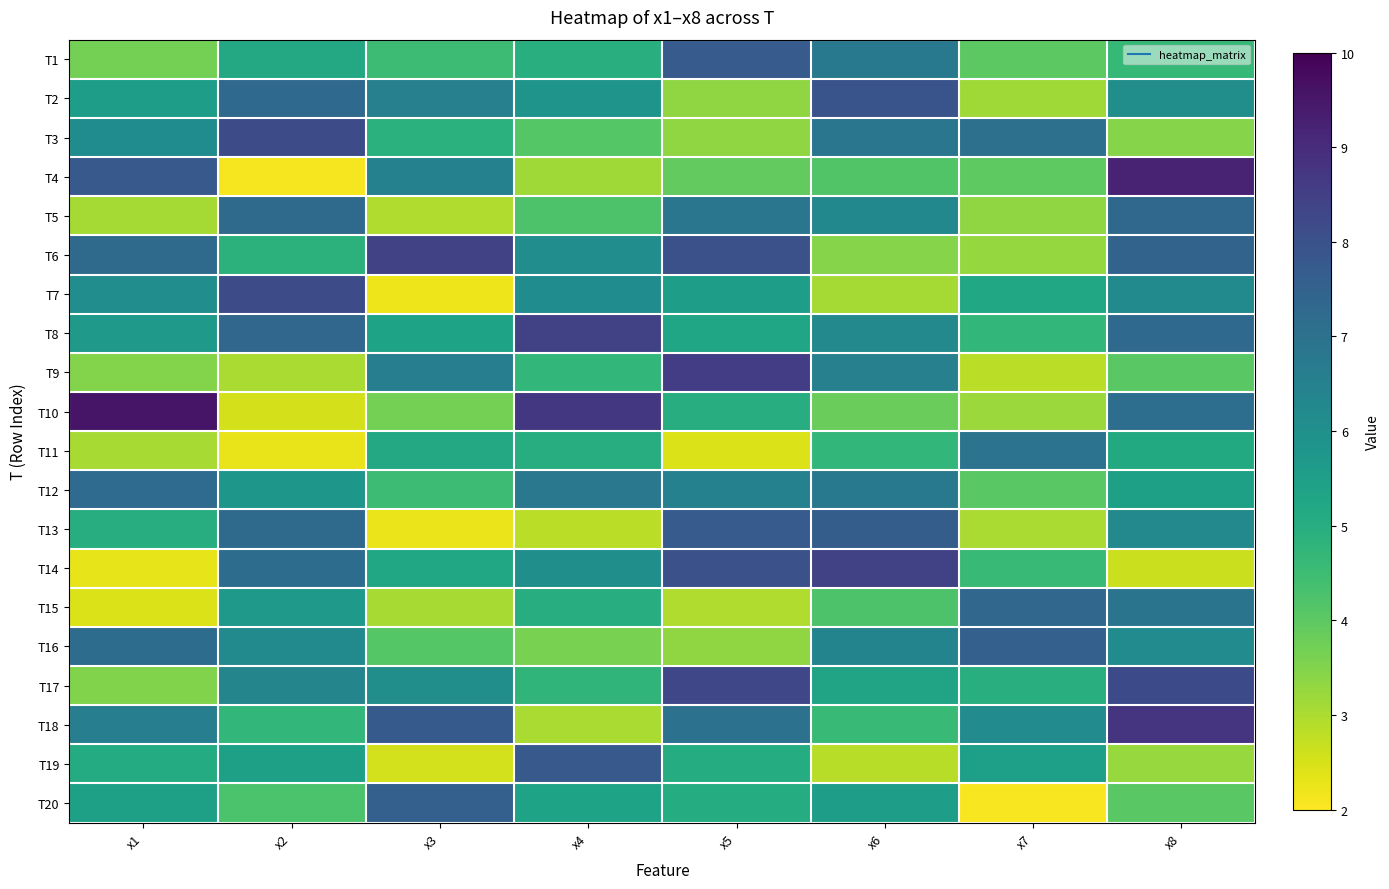

How many categories are shown in the chart?

8